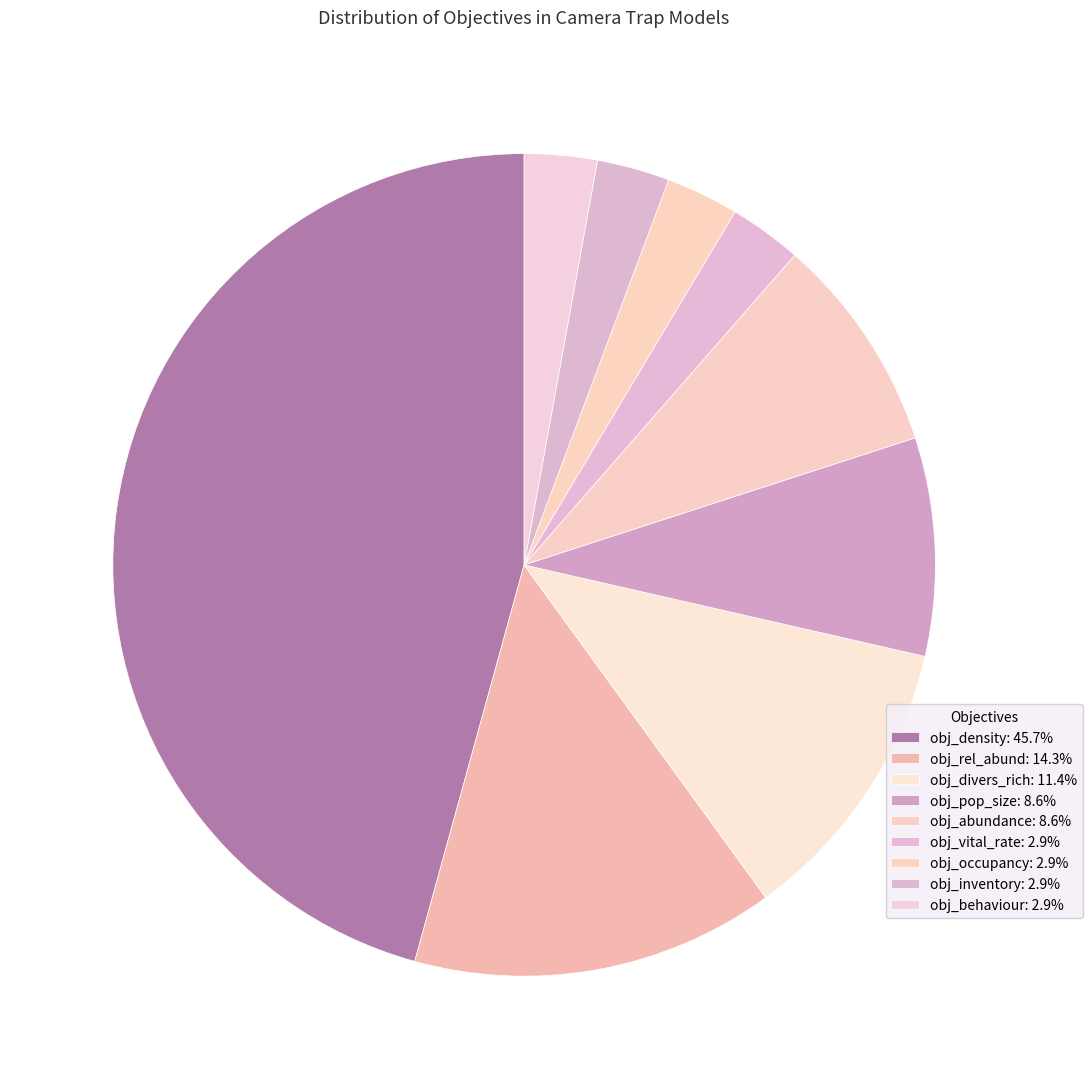

How many slices are in this pie chart?

9